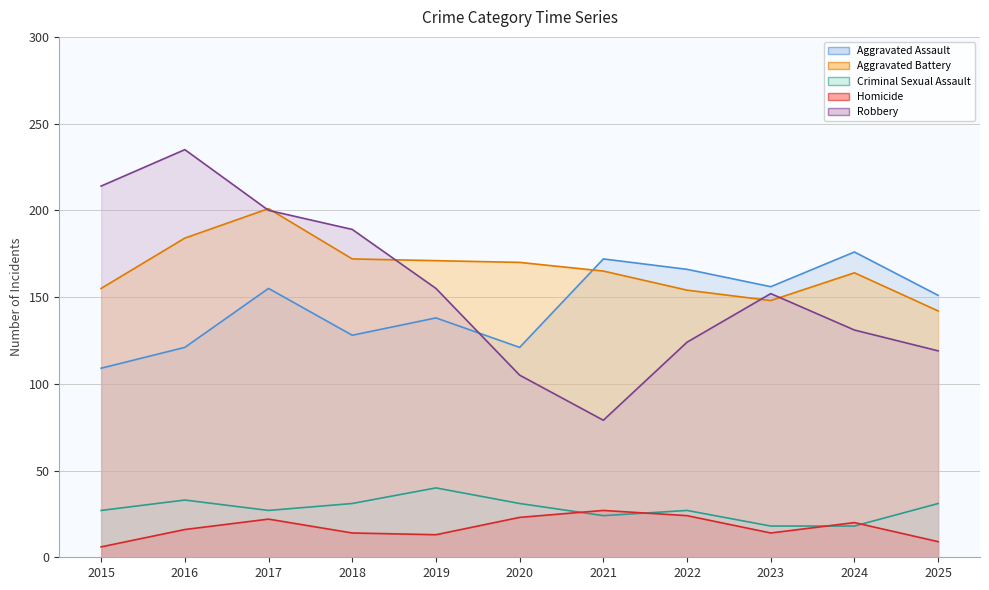

What is the sum of the Homicide values at 2022 and 2016?

40